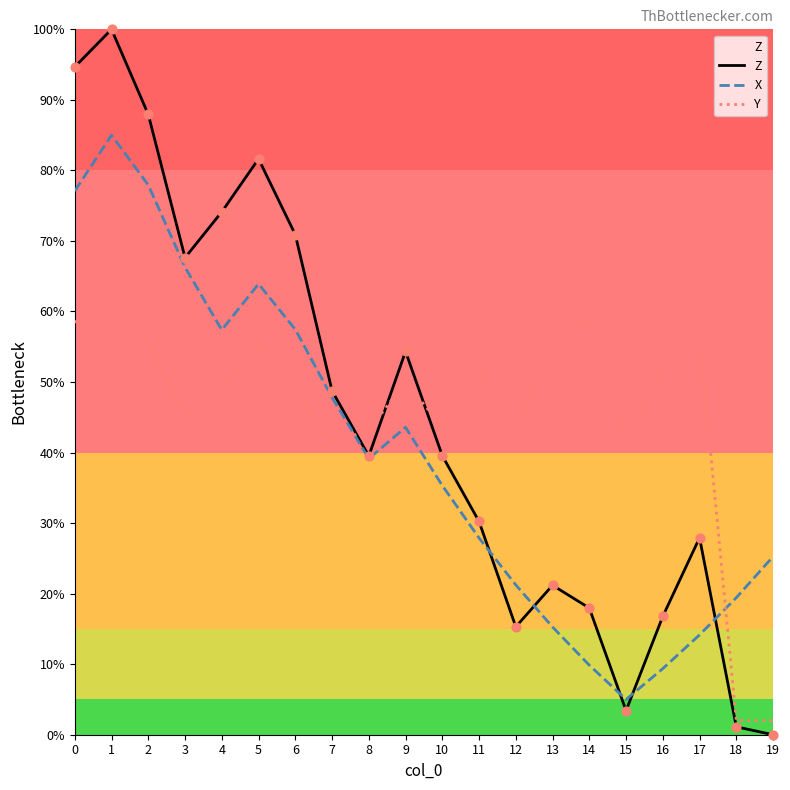

What is the total value across all series at 3?

178.8